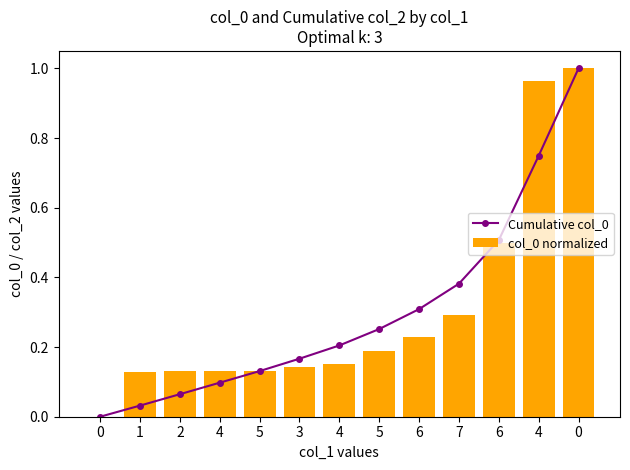

What is the maximum value for Cumulative col_0?

1.0